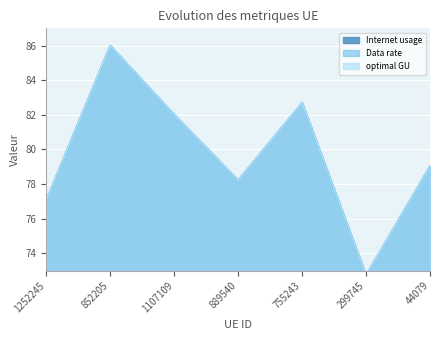

What is the label of the 7th point from the right?

1252245